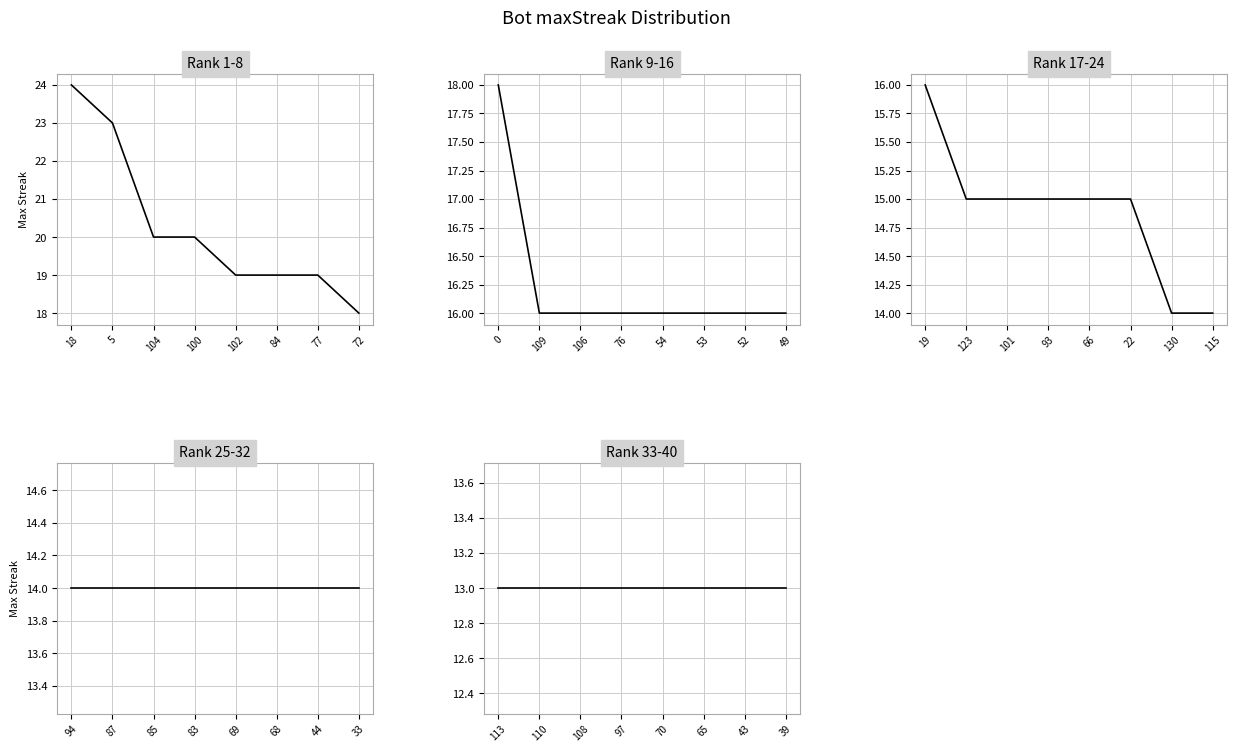

Rank the categories by value from highest to lowest.

18, 5, 104, 100, 102, 84, 77, 72, 0, 109, 106, 76, 54, 53, 52, 49, 19, 123, 101, 93, 66, 22, 130, 115, 94, 87, 85, 83, 69, 68, 44, 33, 113, 110, 108, 97, 70, 65, 43, 39